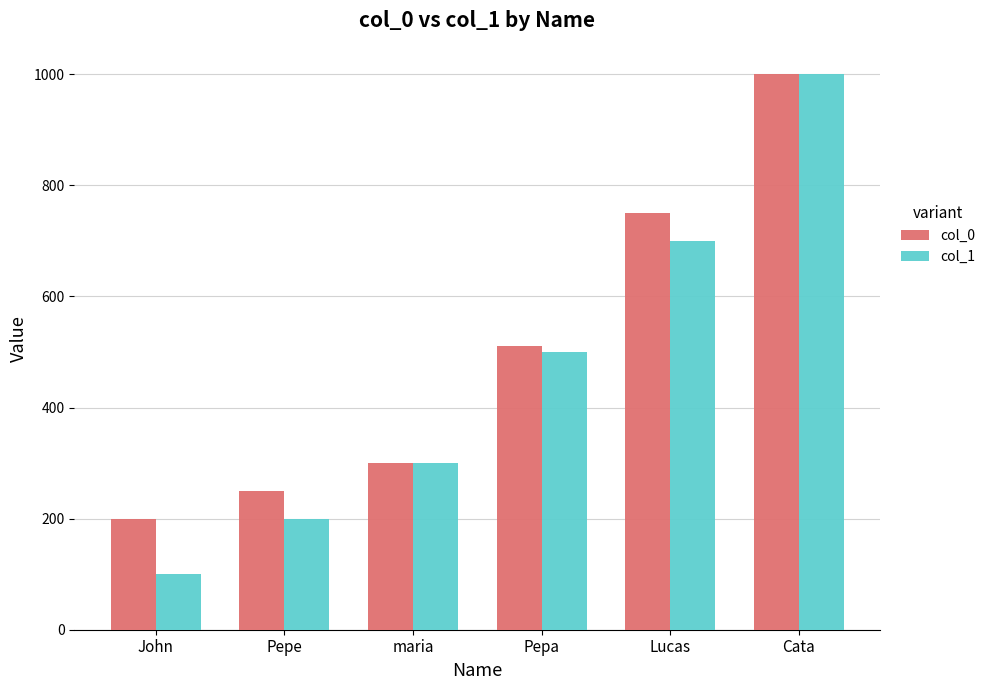

Reading left to right, list all the values displayed in this chart.

col_0: 200.0	250.0	300.0	510.0	750.0	1000.1
col_1: 100.0	200.0	300.0	500.0	700.0	1000.1